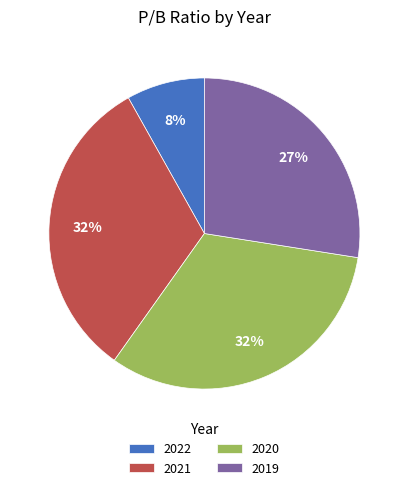

How many slices are in this pie chart?

4